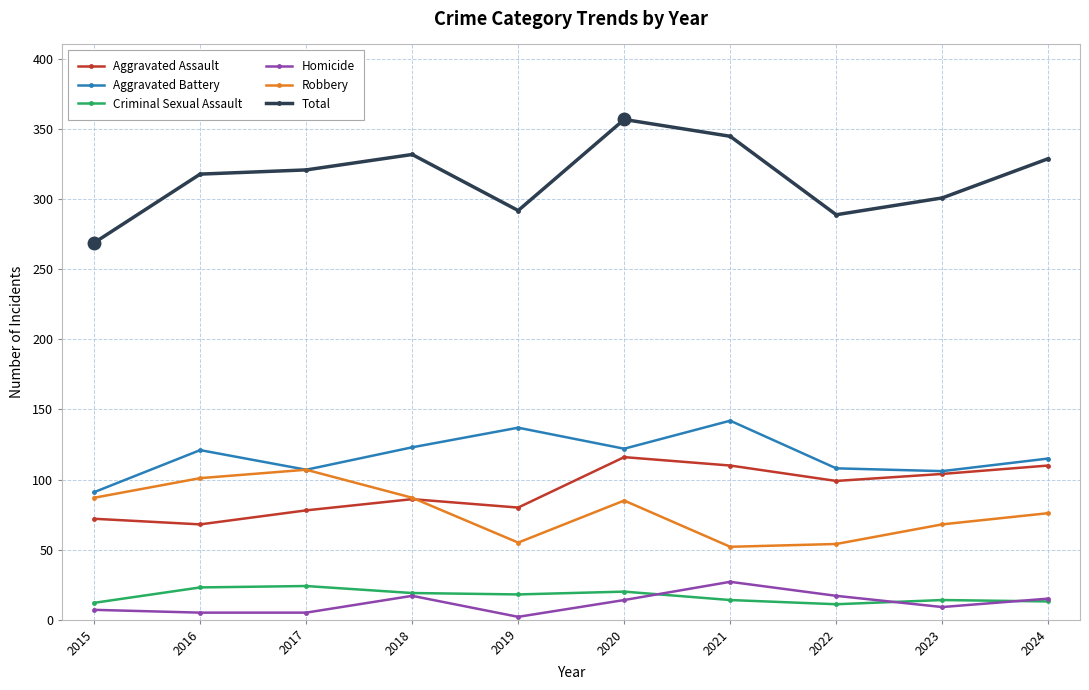

True or false: Homicide has more than 1 interior local peaks.

True